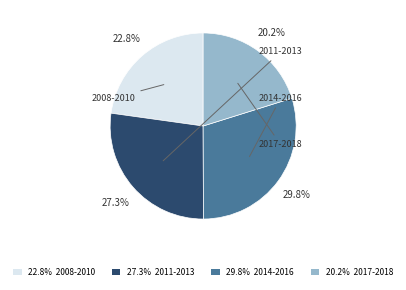

What is the smallest slice in the pie chart?

20.2% 2017-2018